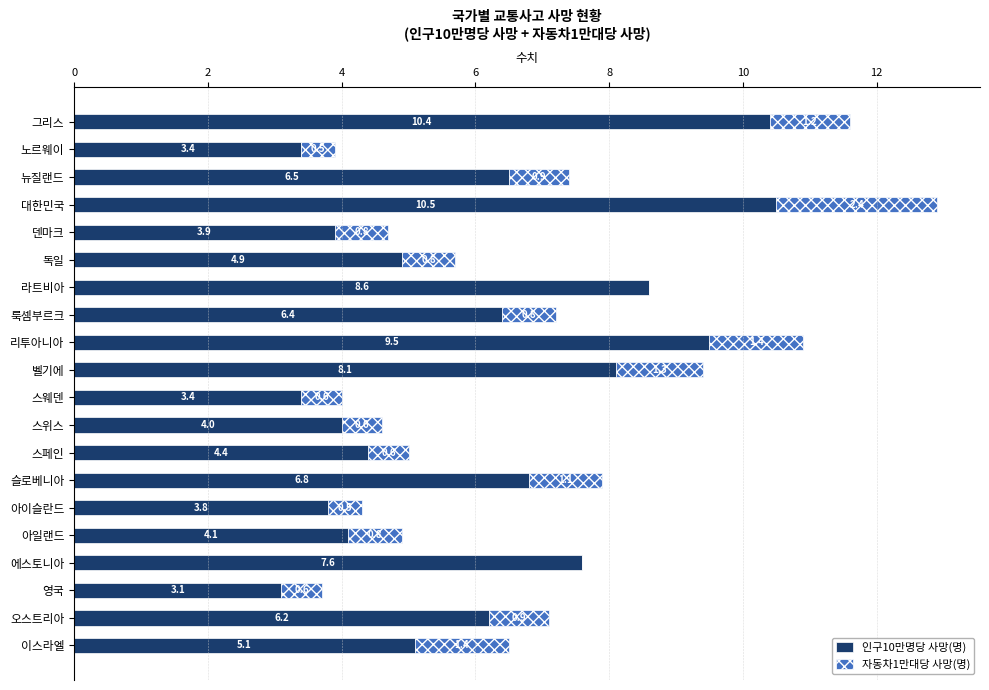

The 인구10만명당 사망(명) series shows 5.1 at 덴마크. True or false?

False